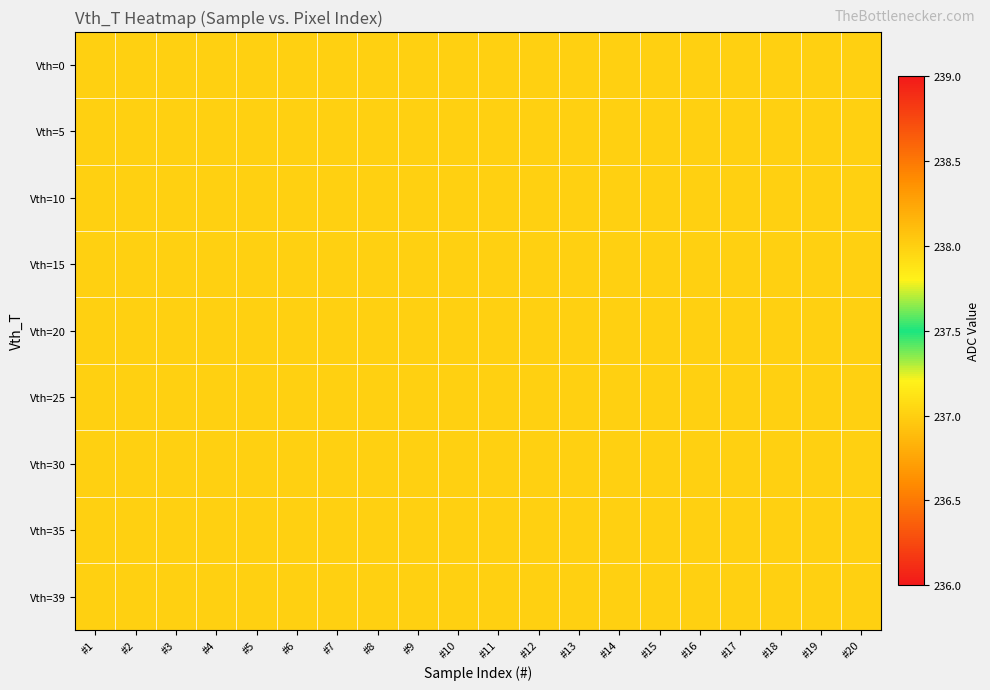

How many categories are shown in the chart?

20